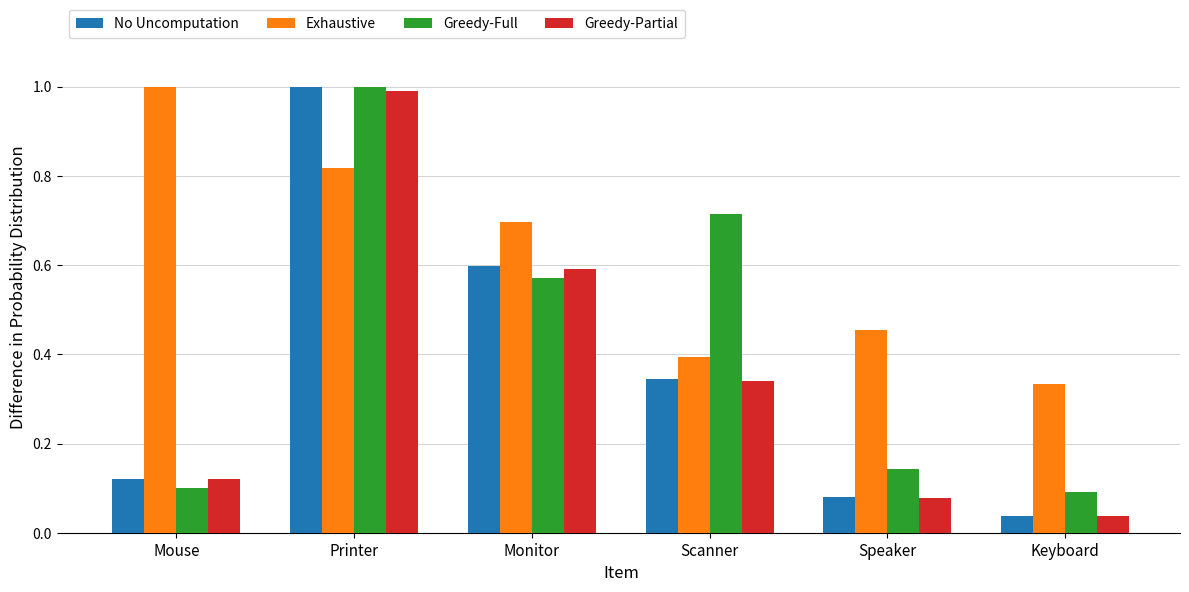

List the labels in order of No Uncomputation value, smallest first.

Keyboard, Speaker, Mouse, Scanner, Monitor, Printer